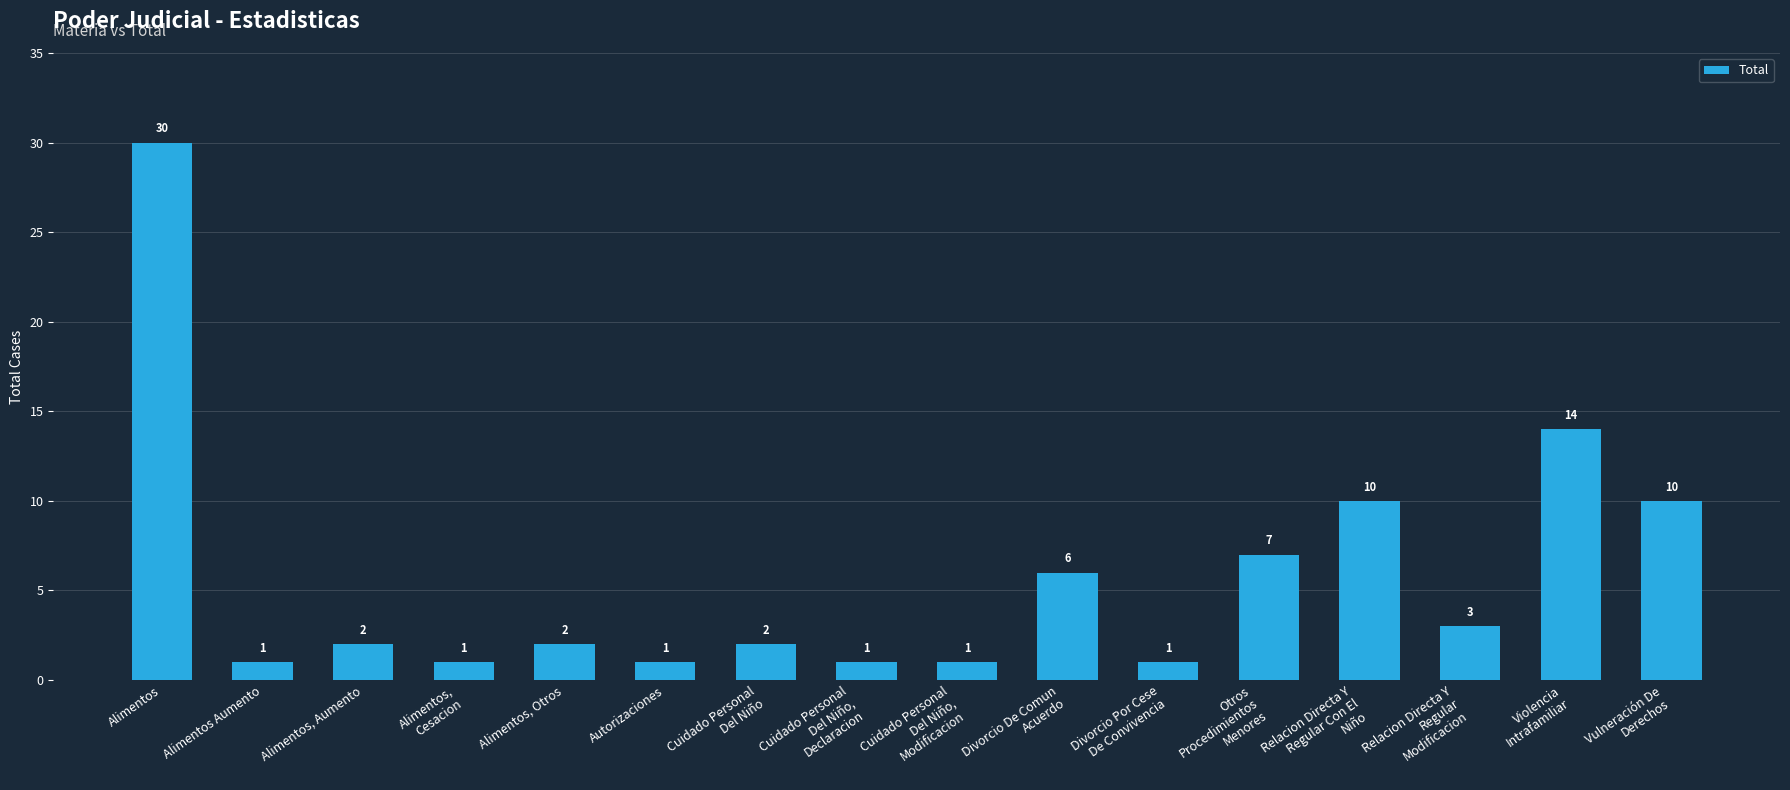

What is the difference between the maximum and minimum values?

29